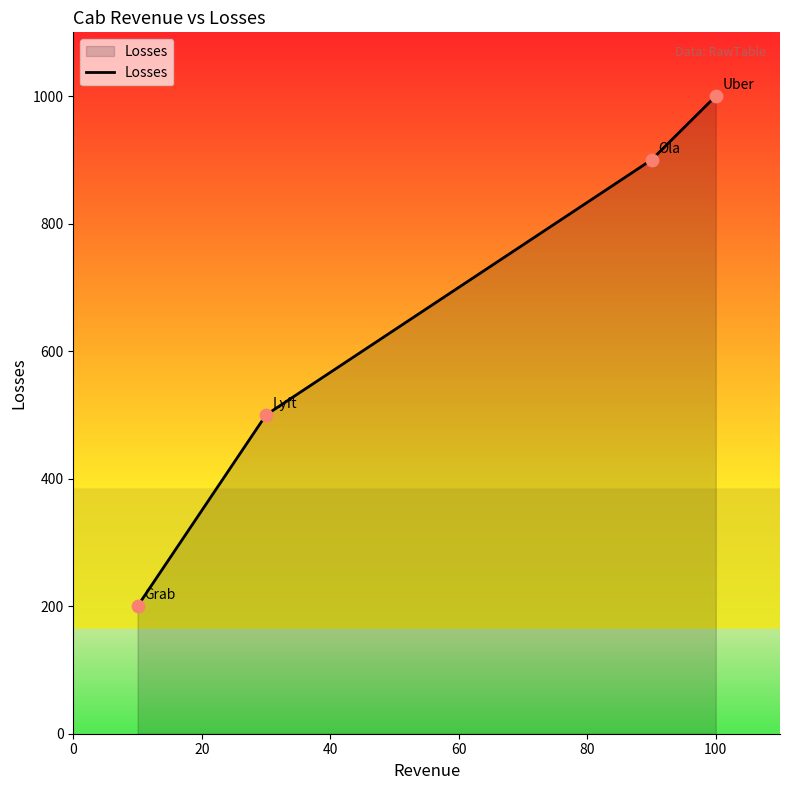

True or false: the data has more than 0 interior local peaks.

False